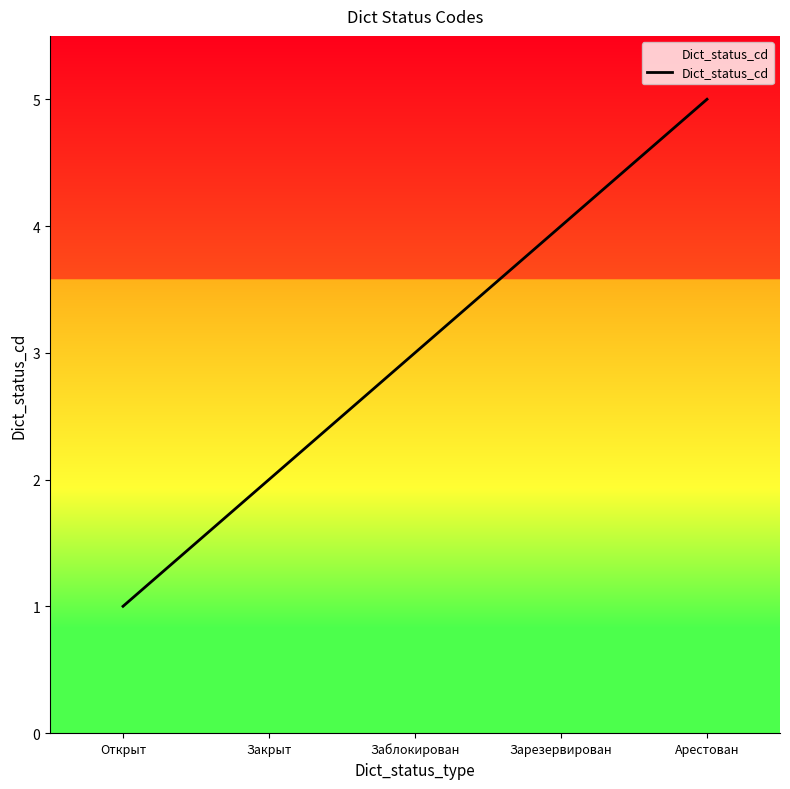

Between Зарезервирован and Закрыт, which is larger?

Зарезервирован